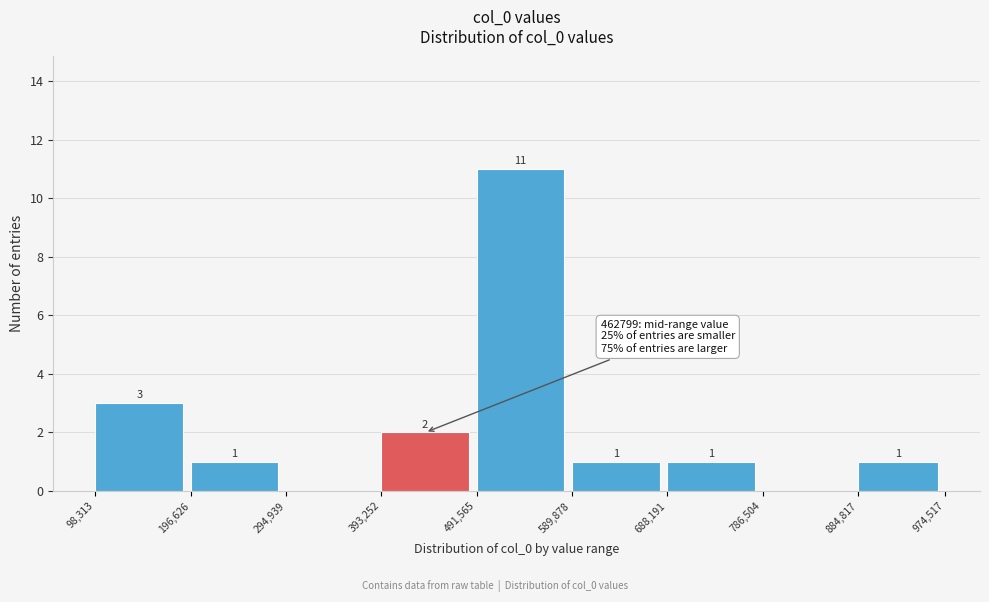

Which range on the x-axis has the tallest bar?

491,565 to 589,878